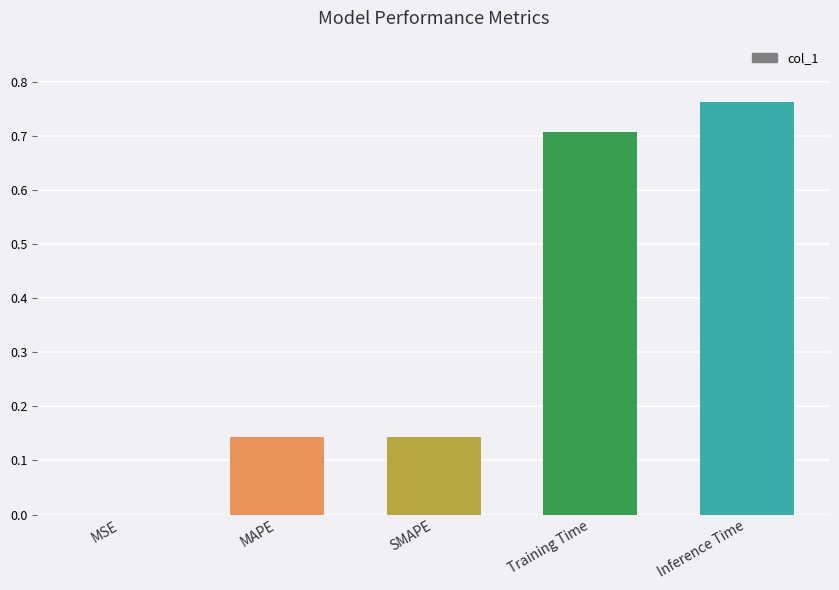

At which label is the value closest to 0?

MSE